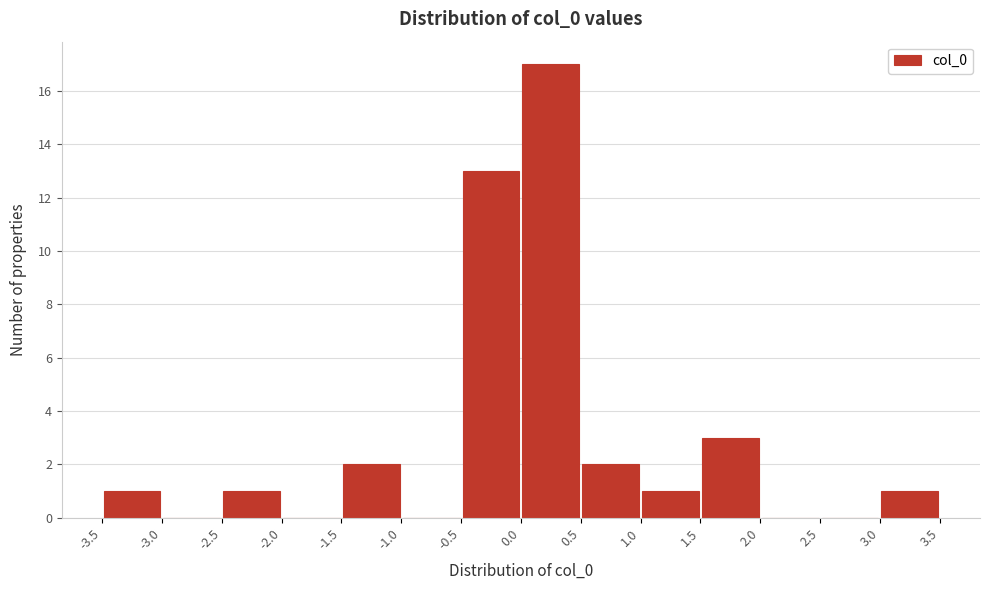

Reading left to right, list every bar in this chart as the range it spans on the x-axis followed by its height. The values are not printed on the chart, so give them approximately, as read against the axis.

-3.5 to -3.0: 1
-3.0 to -2.5: 0
-2.5 to -2.0: 1
-2.0 to -1.5: 0
-1.5 to -1.0: 2
-1.0 to -0.5: 0
-0.5 to 0.0: 13
0.0 to 0.5: 17
0.5 to 1.0: 2
1.0 to 1.5: 1
1.5 to 2.0: 3
2.0 to 2.5: 0
2.5 to 3.0: 0
3.0 to 3.5: 1